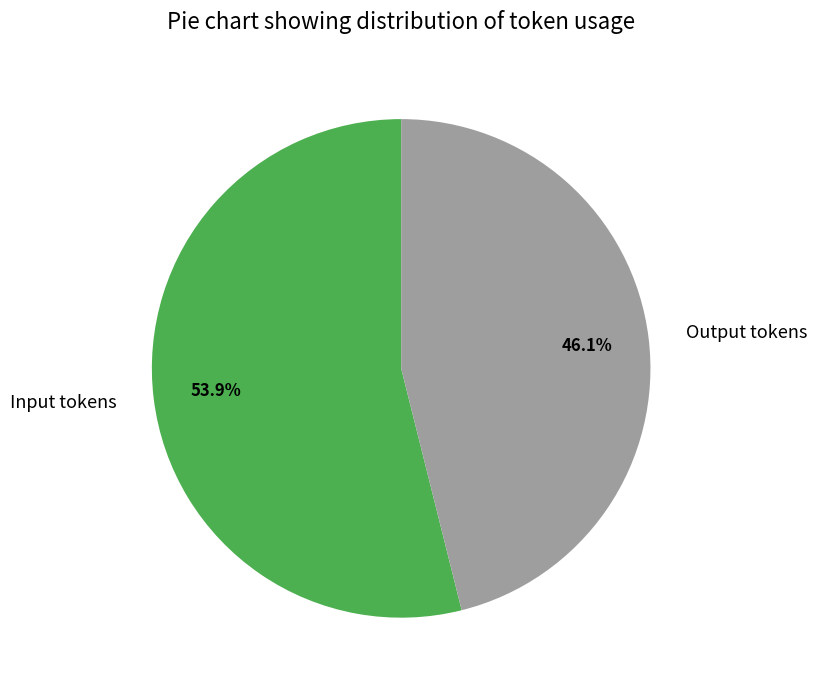

Which slice is the smallest?

Output tokens